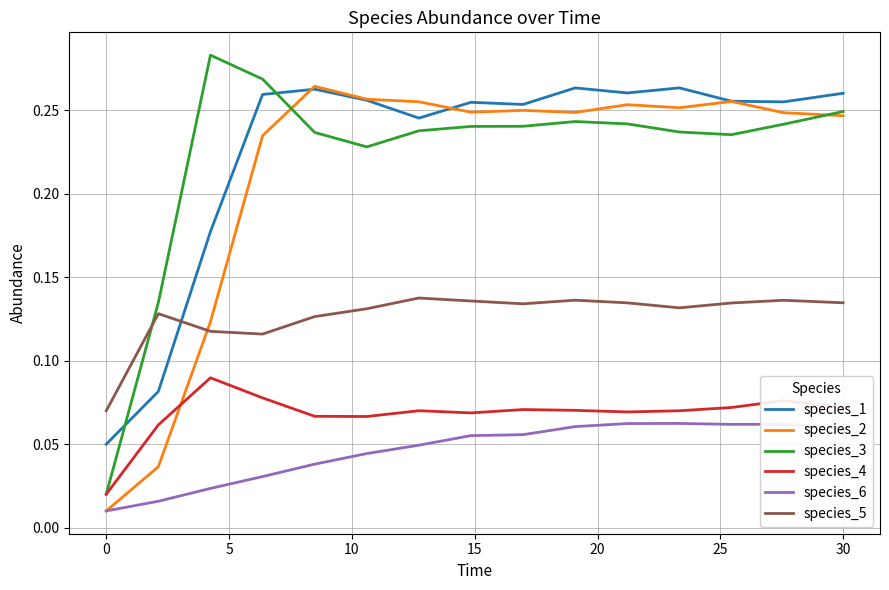

True or false: species_5 and species_6 intersect in this chart.

False